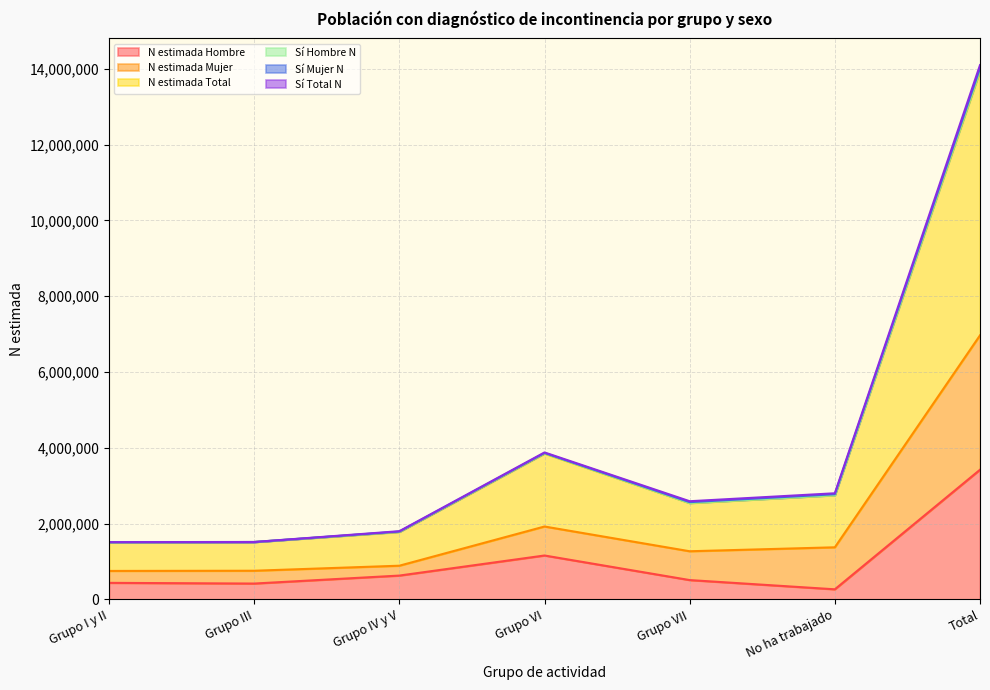

At which category is the sum across all series the highest?

Total